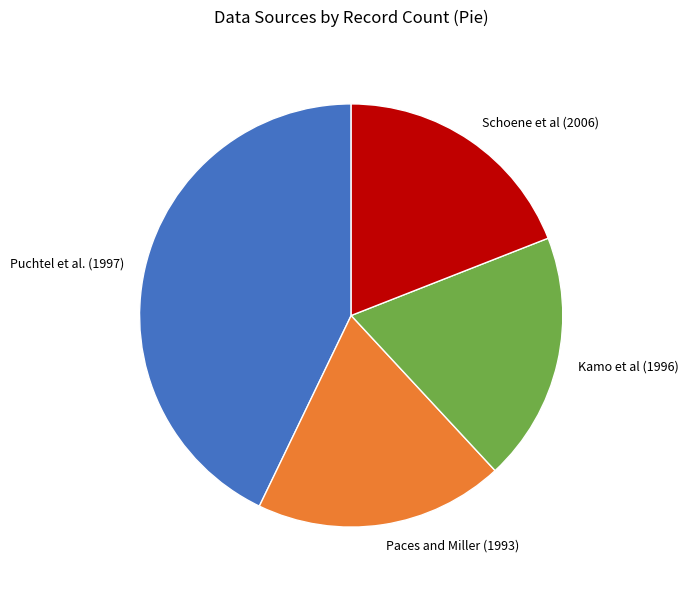

Is Paces and Miller (1993) the majority of the pie?

No